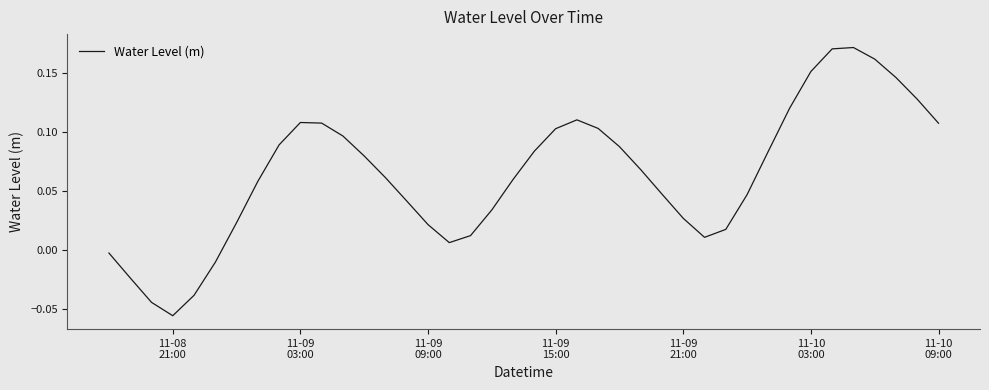

What is the maximum value shown in the chart?

0.2